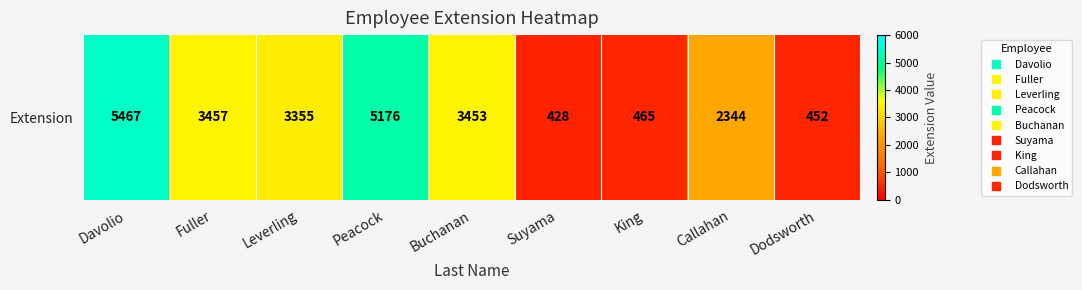

Reading right to left, what are all the values shown in this chart?

452	2344	465	428	3453	5176	3355	3457	5467